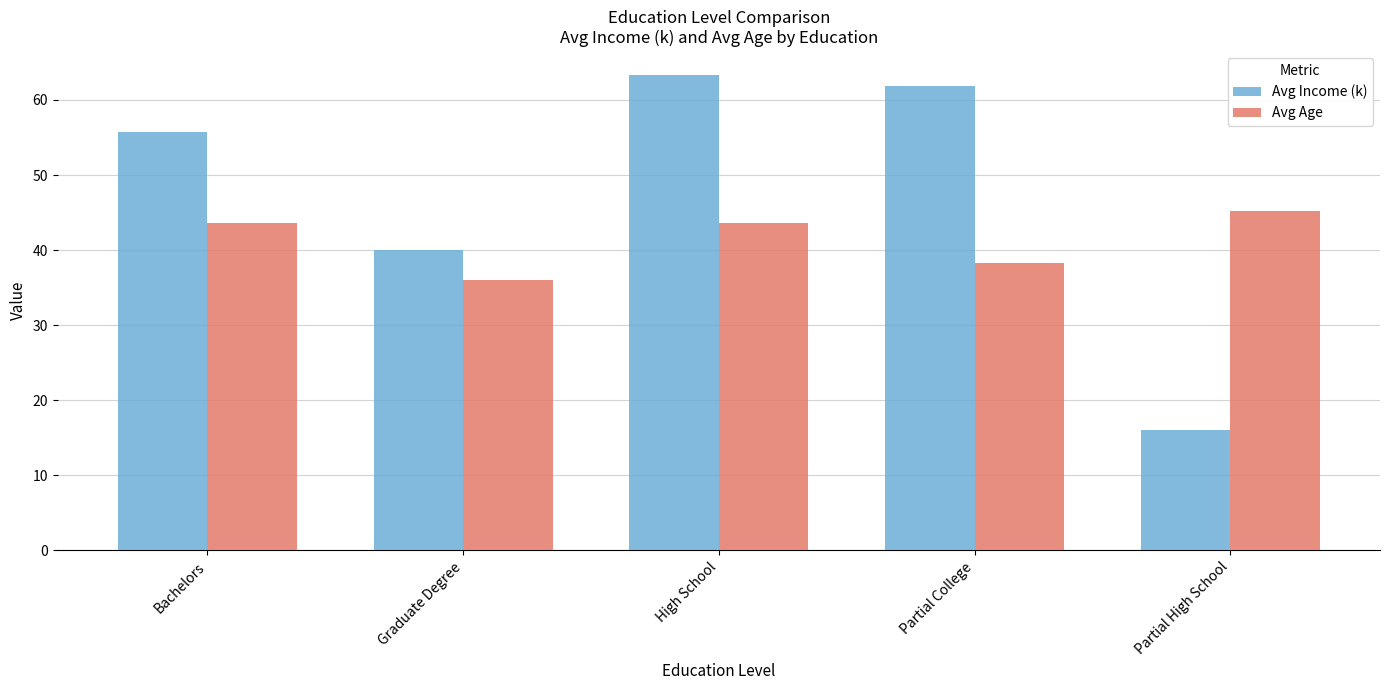

What are all the series names shown in the legend?

Avg Income (k), Avg Age